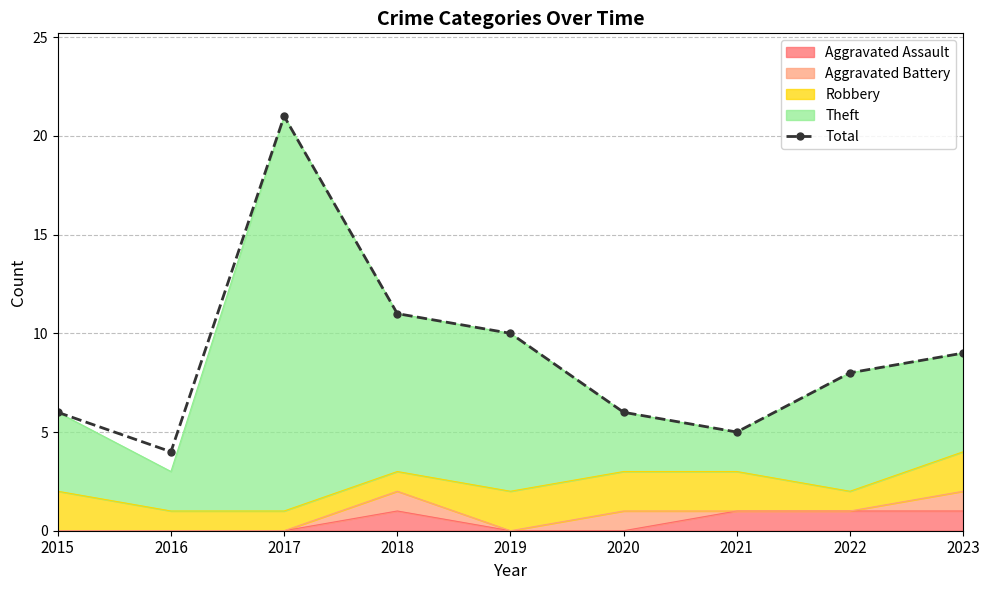

Reading right to left, list all the values displayed in this chart.

2023=9	2022=8	2021=5	2020=6	2019=10	2018=11	2017=21	2016=4	2015=6